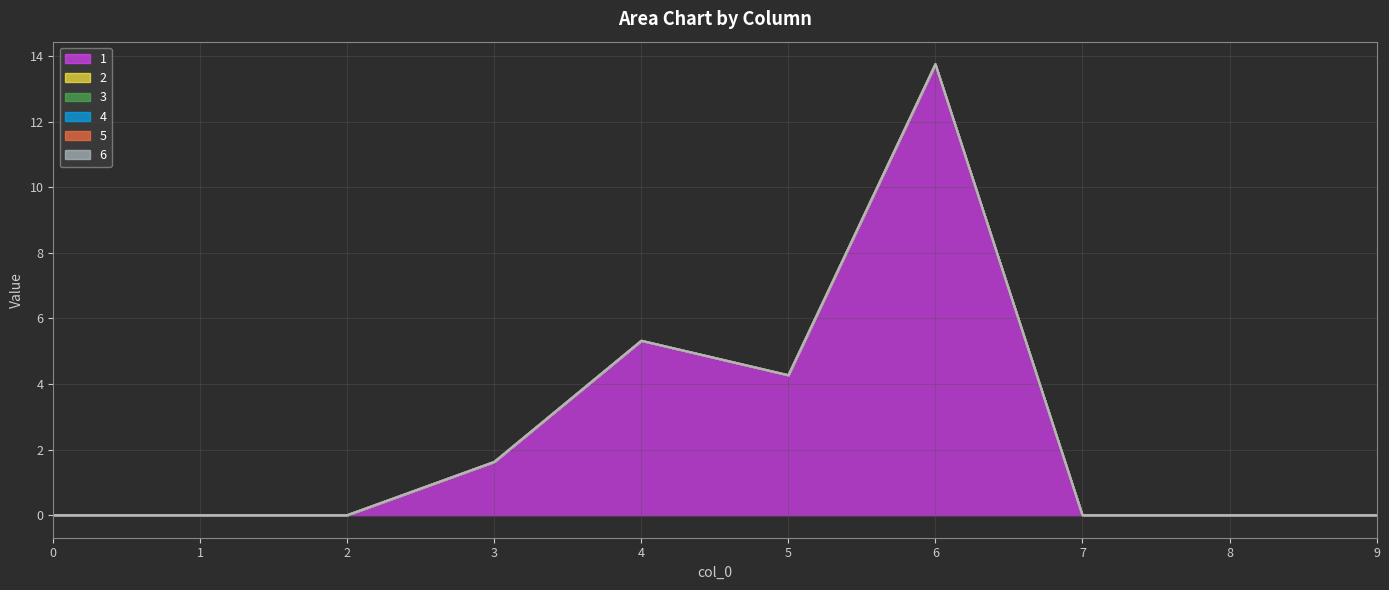

Between 2 and 5, which is larger?

5